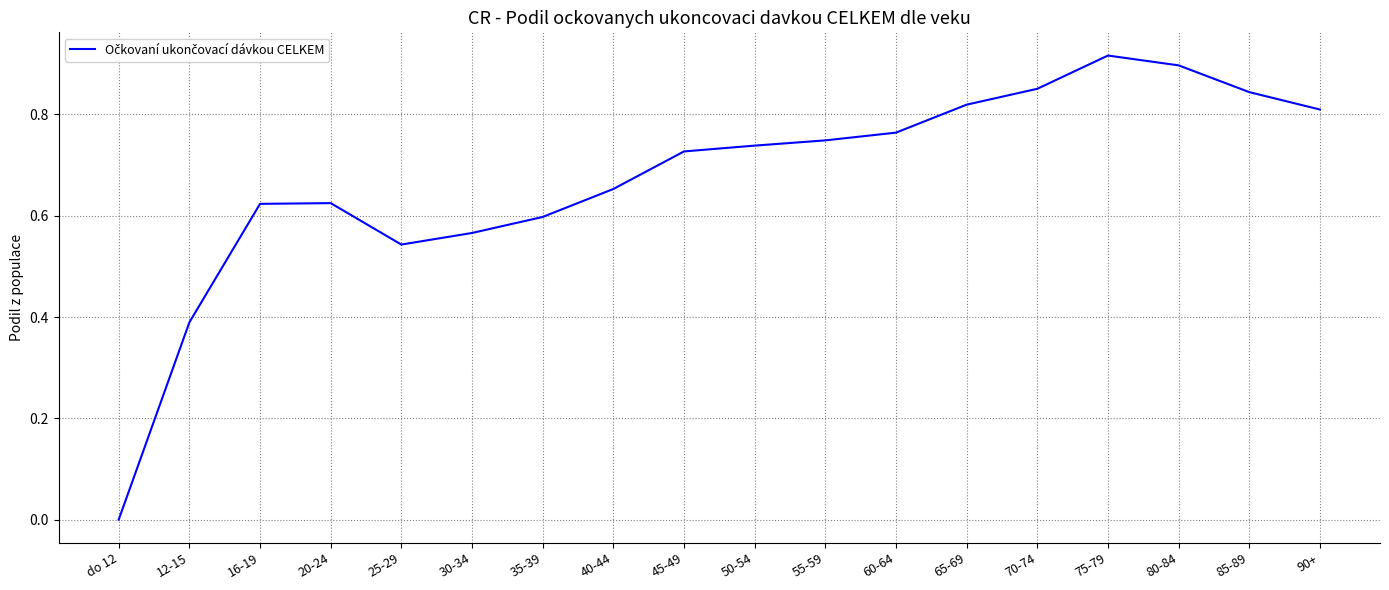

How many series are shown in this chart?

1